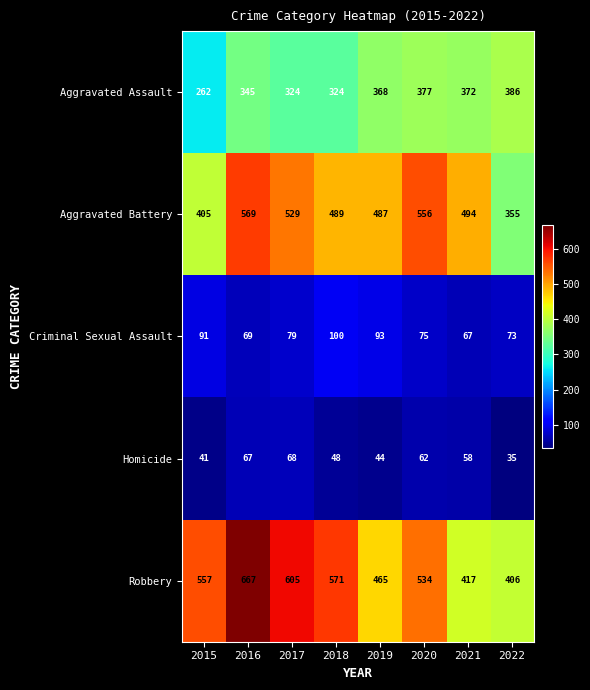

What is the smallest value displayed?

35